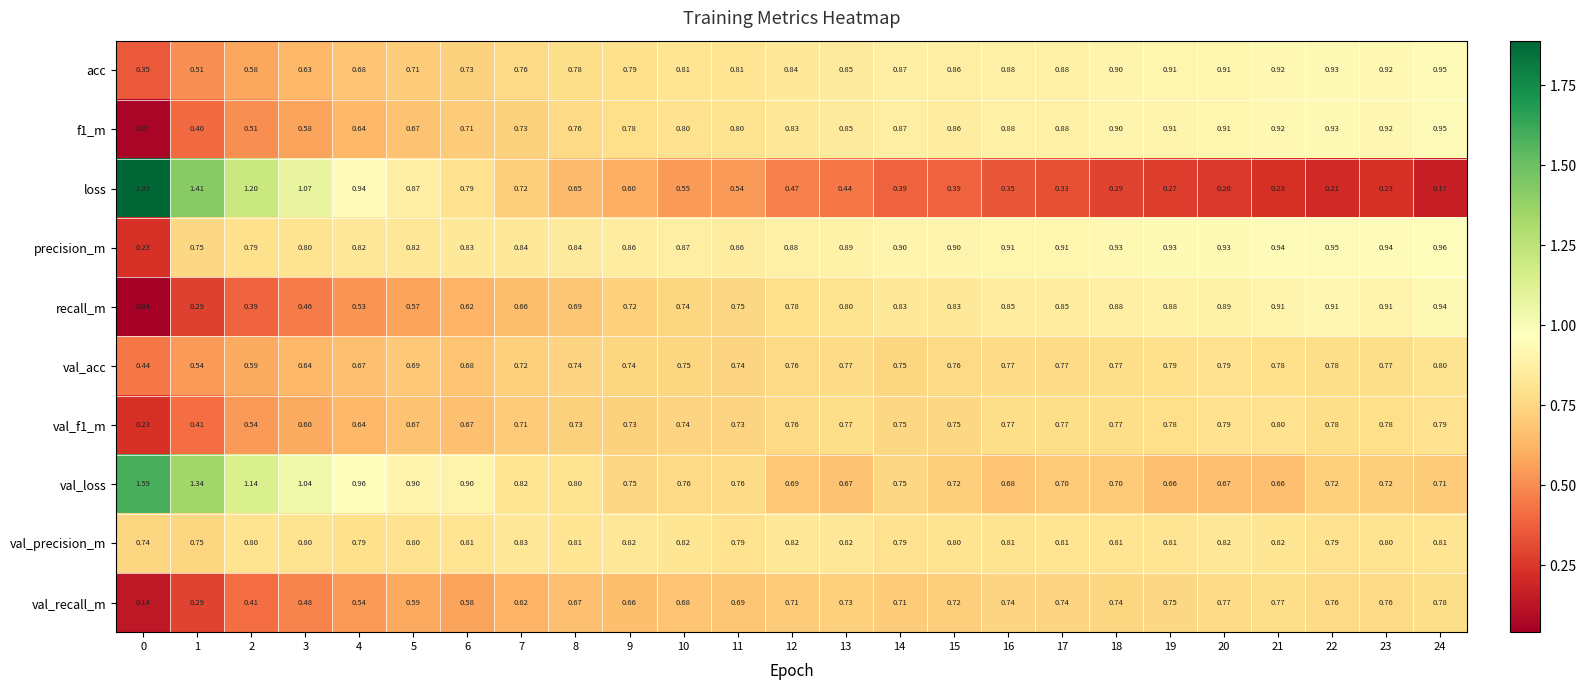

Which series has the widest spread of values?

loss